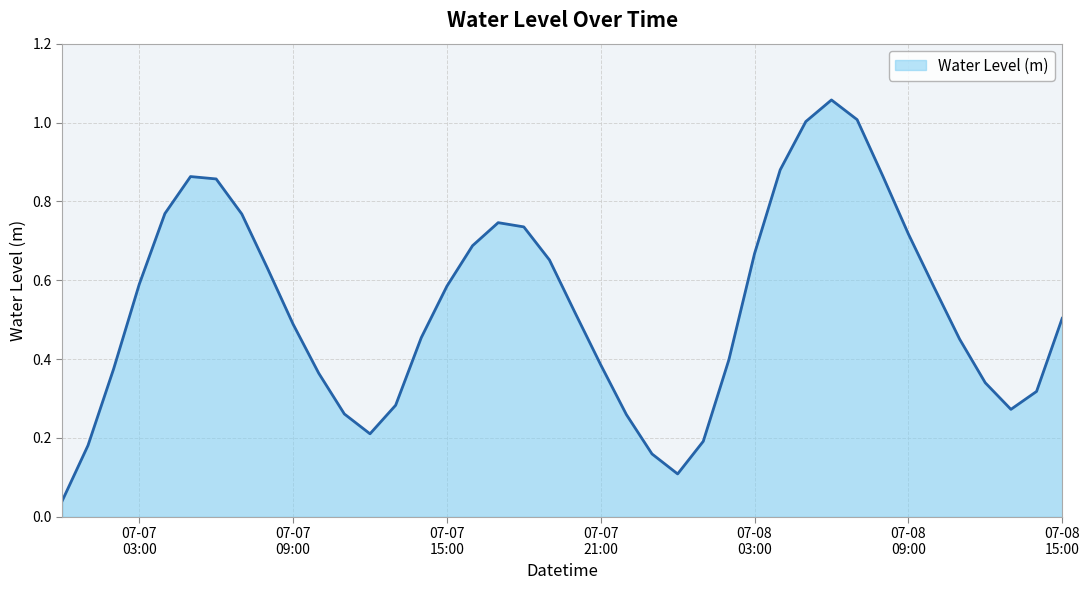

What is the difference between the maximum and minimum values?

1.0